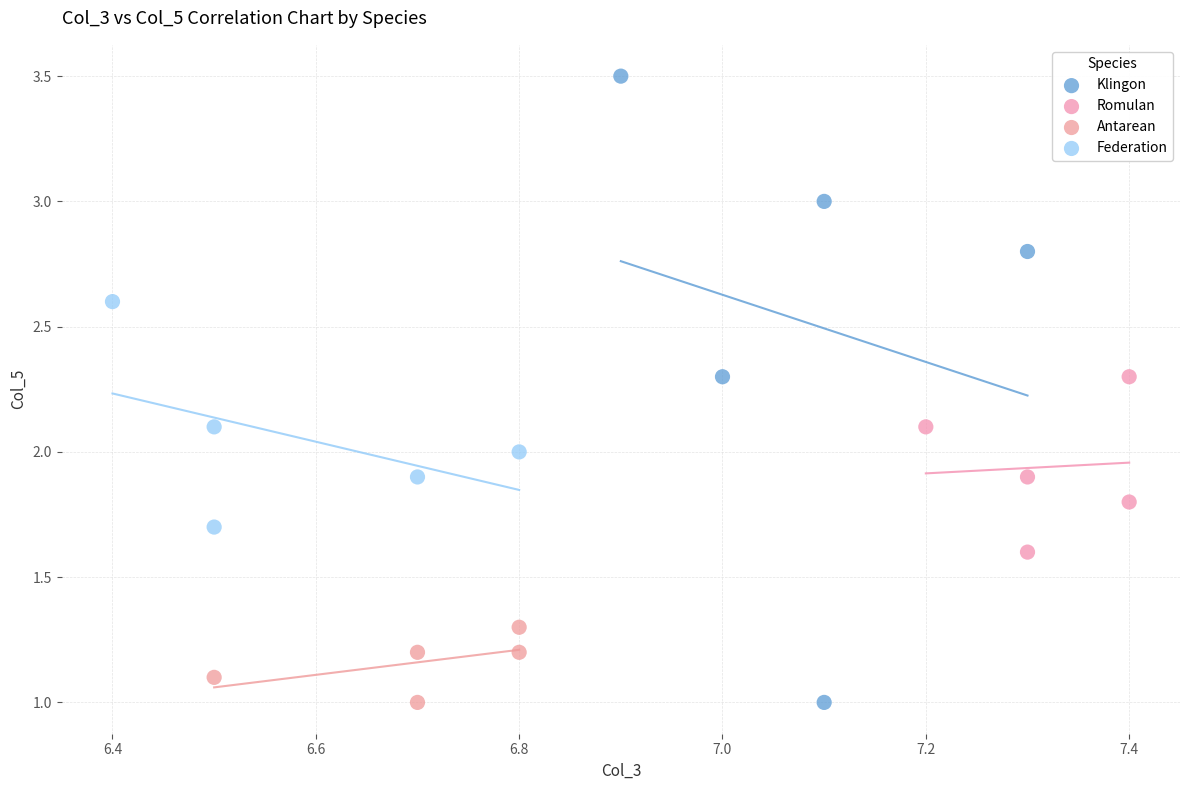

Which series contains the highest Y value?

Klingon